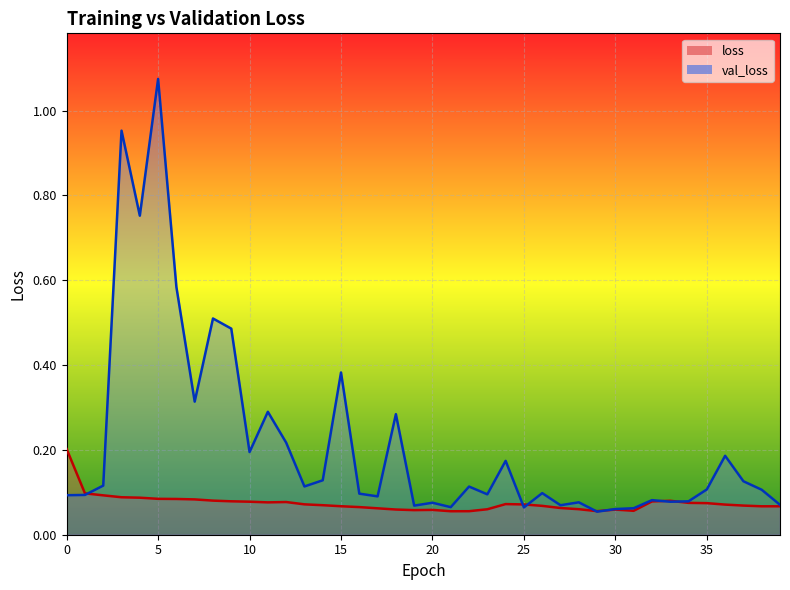

True or false: loss has a value of 0.1 at 11.

True